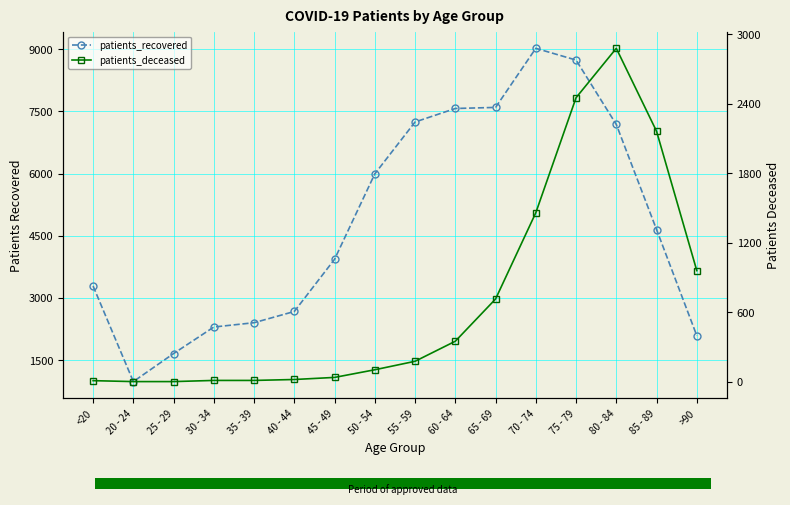

What is the lowest value of the patients_recovered series?

985